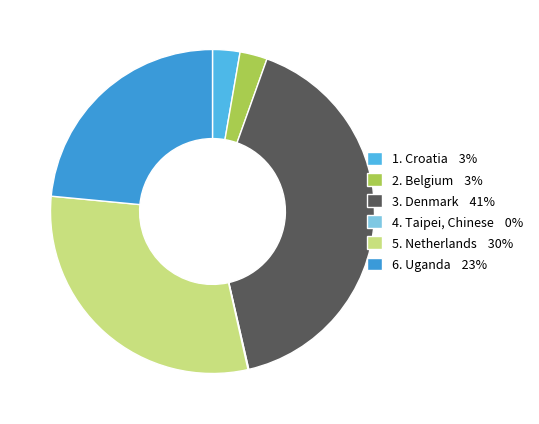

To the nearest percent, what is the average slice percentage?

17%